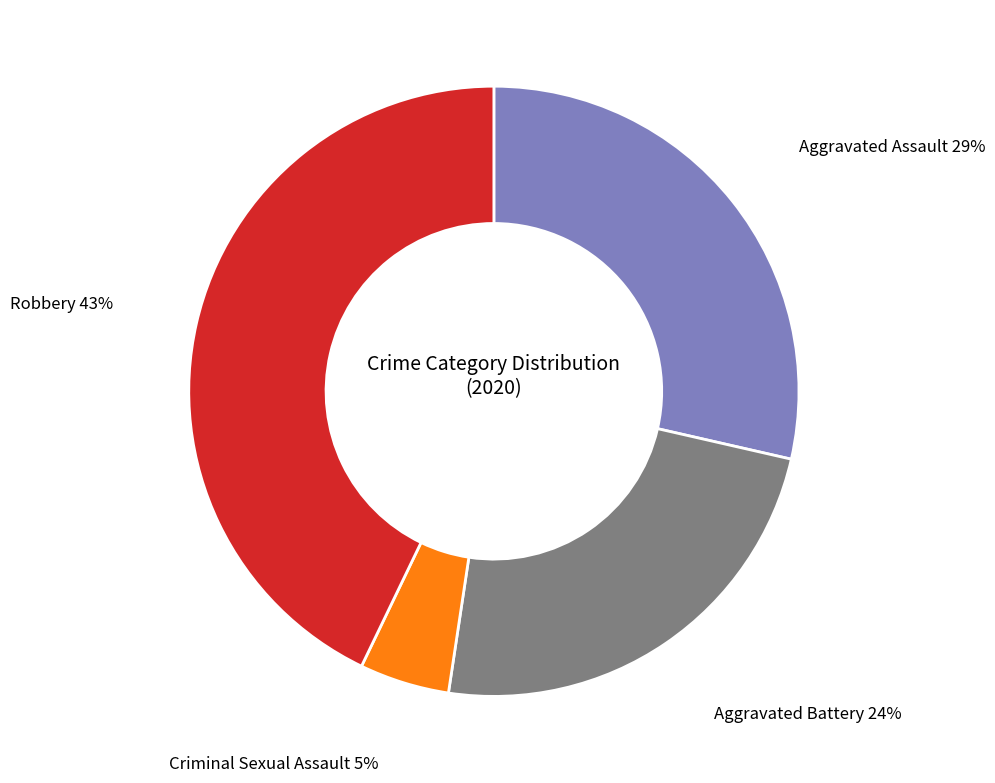

What percentage is the Robbery slice, to the nearest percent?

43%